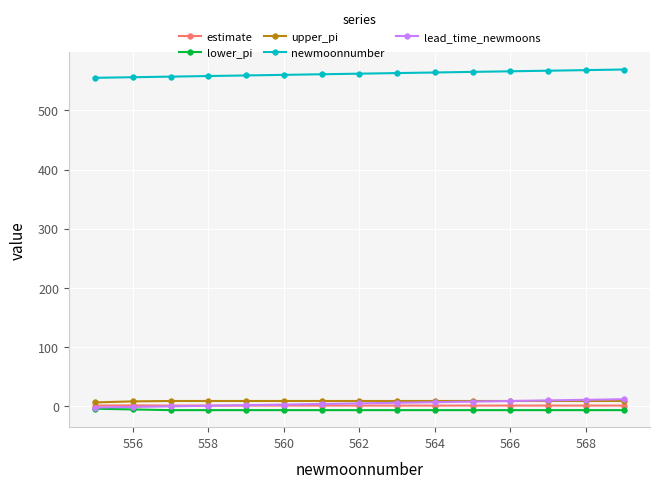

At how many categories does at least one series exceed 201?

15